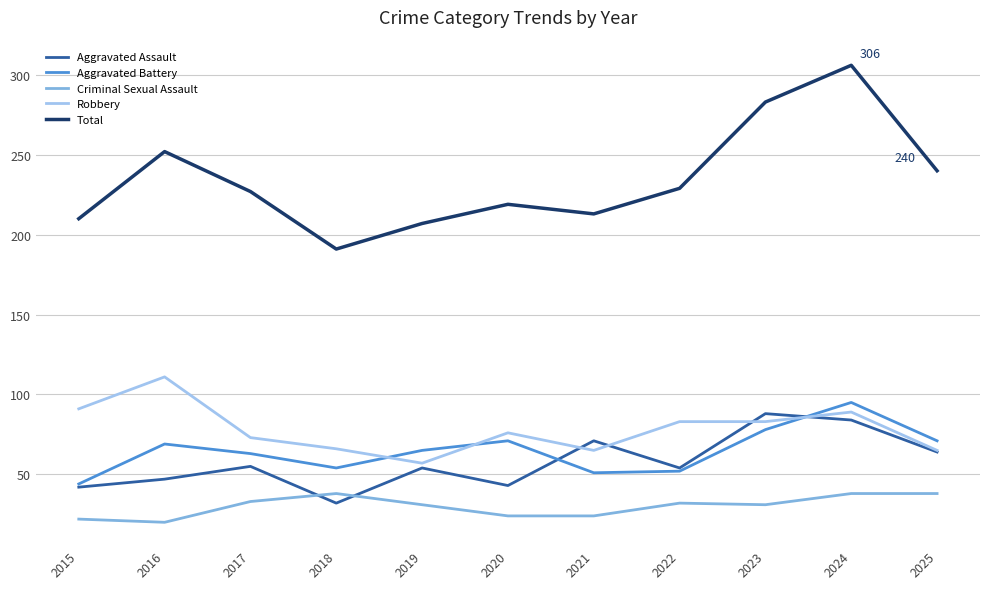

The Aggravated Battery series shows 88 at 2017. True or false?

False